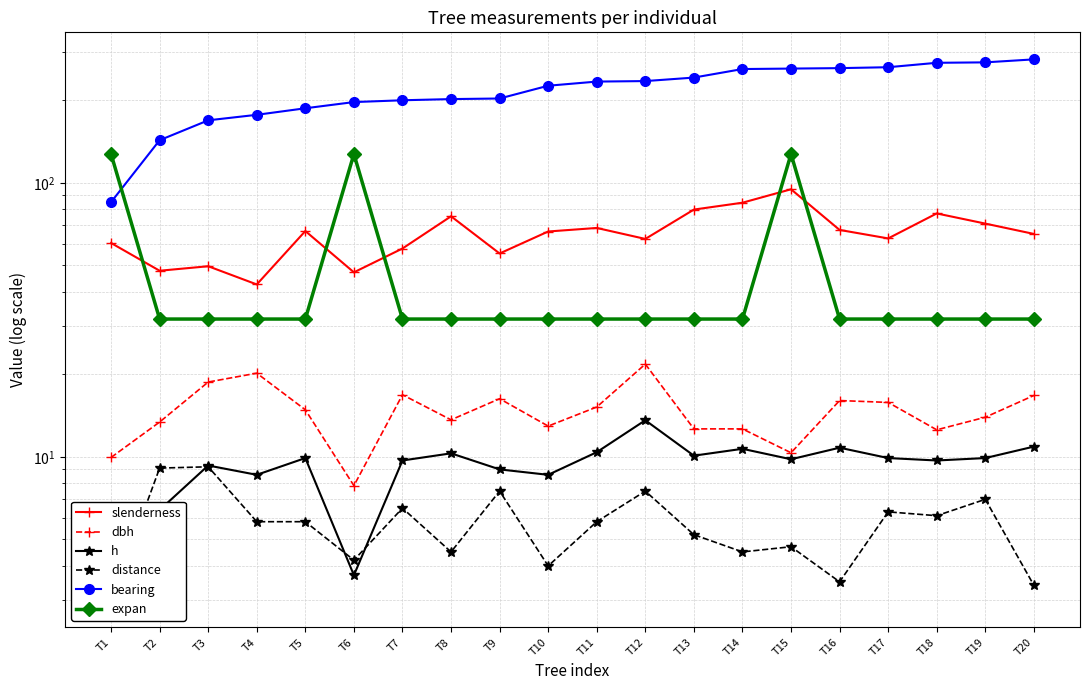

Which has a higher value, T12 or T20?

T20